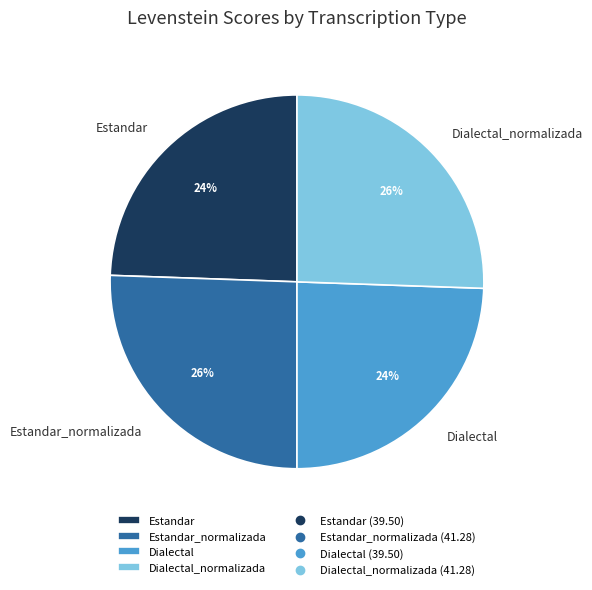

To the nearest percent, what is the average slice percentage?

25%